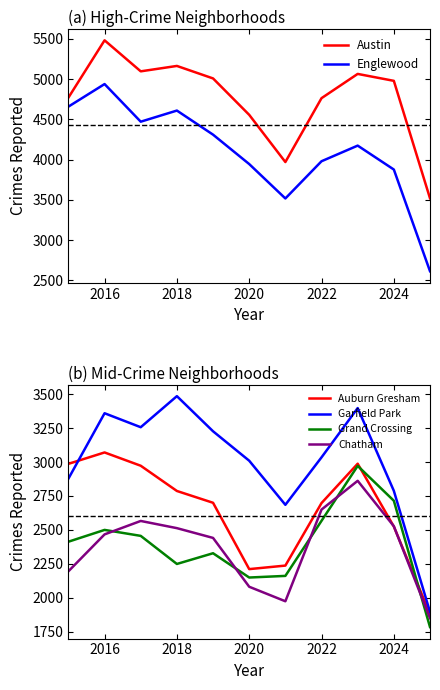

True or false: Auburn Gresham has a value of 1919 at 2018.

False